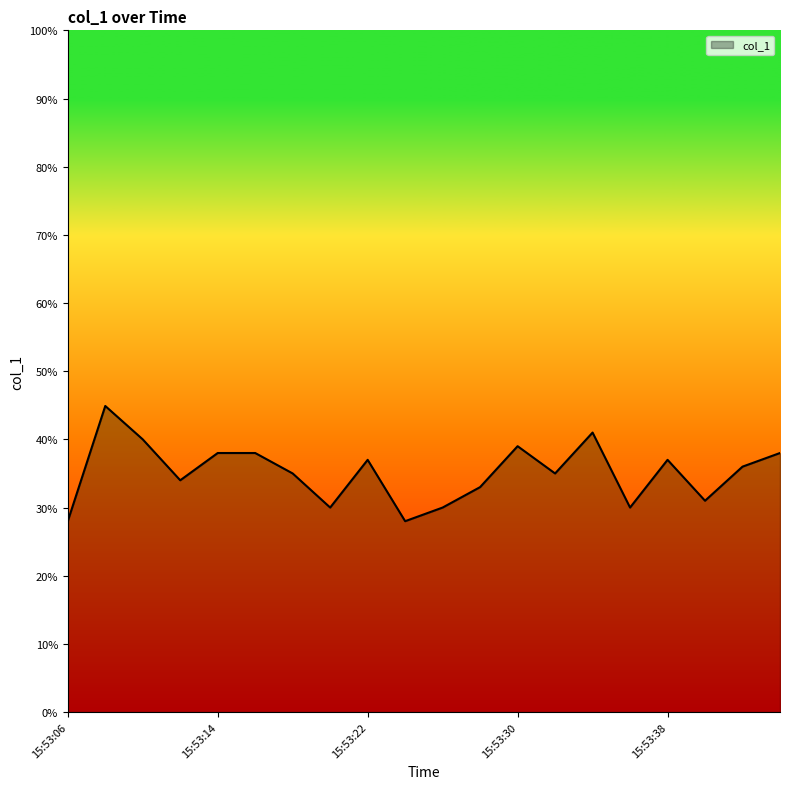

What is the difference between the maximum and minimum values?

16.9